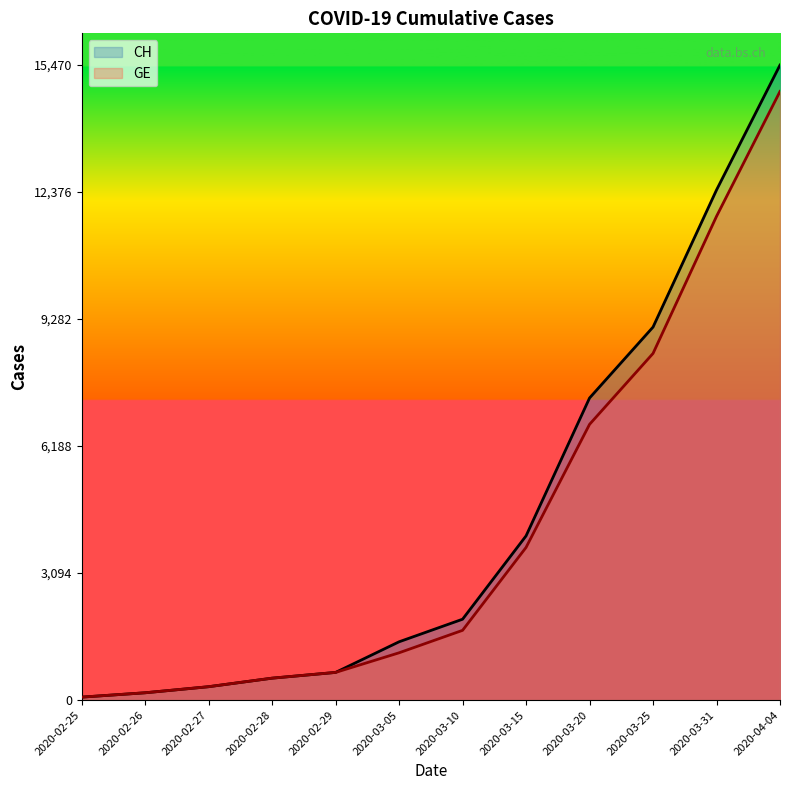

How many lines are shown in the chart?

2